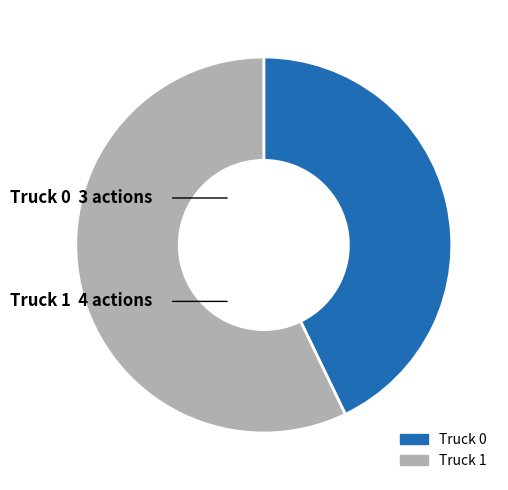

Do Truck 0 and Truck 1 together represent more than half of the pie?

Yes